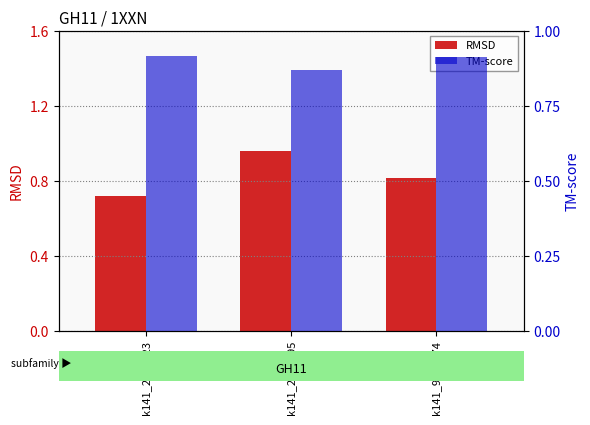

How many bars are there in each group?

2